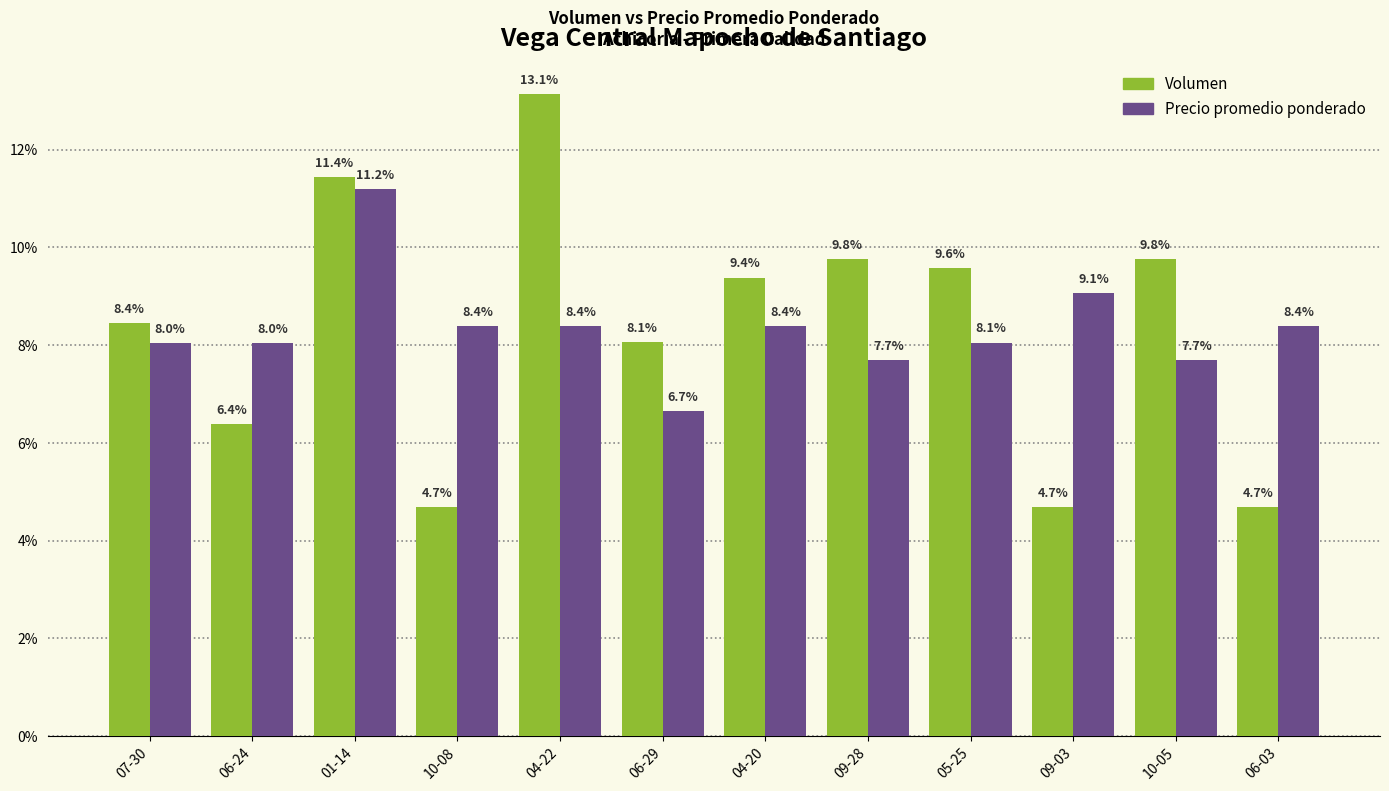

What is the label of the 7th bar from the left?

04-20